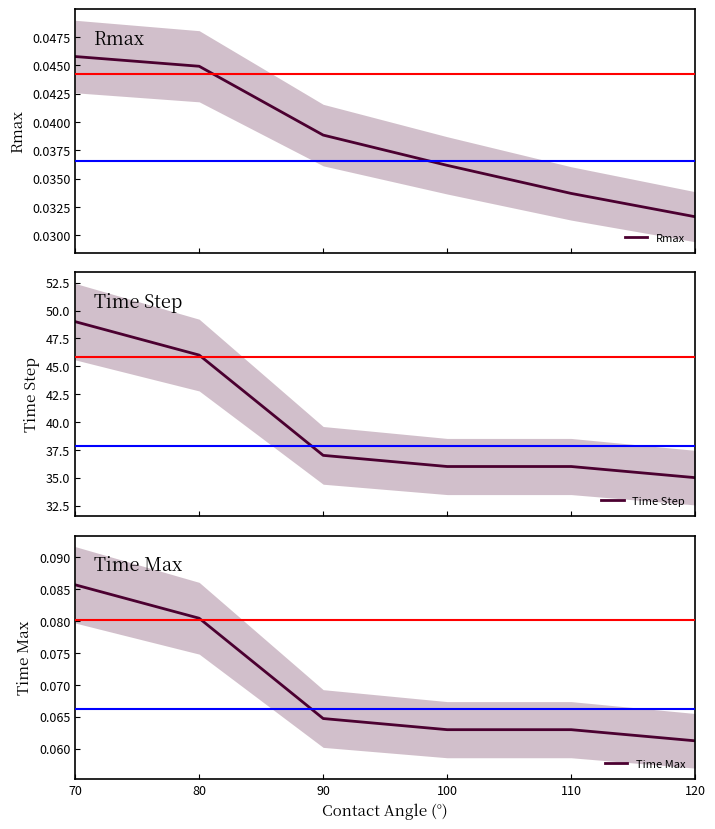

What is the approximate value of Time Step at 80?

46.0